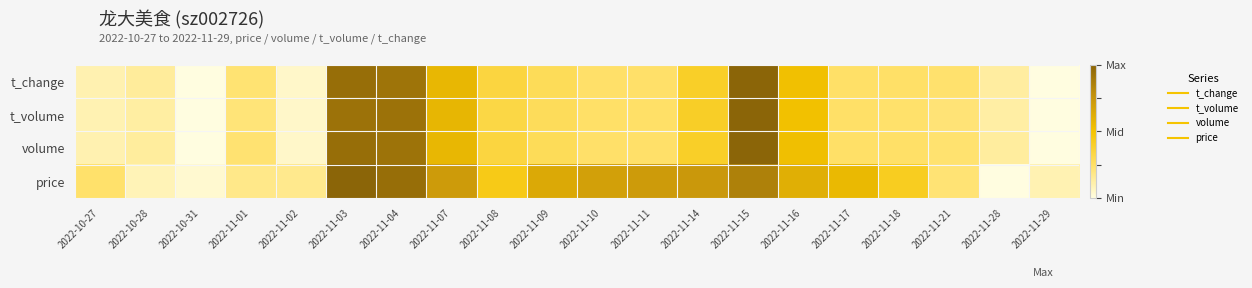

Between 2022-11-03 and 2022-11-29, which series saw the biggest shift?

volume